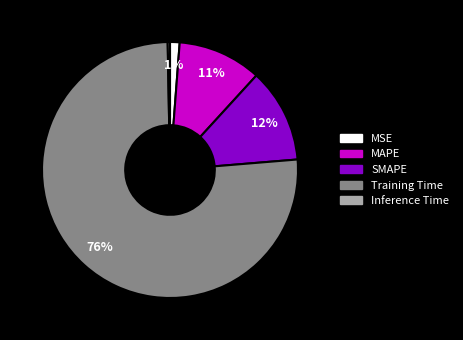

To the nearest percent, what portion does Training Time represent?

76%